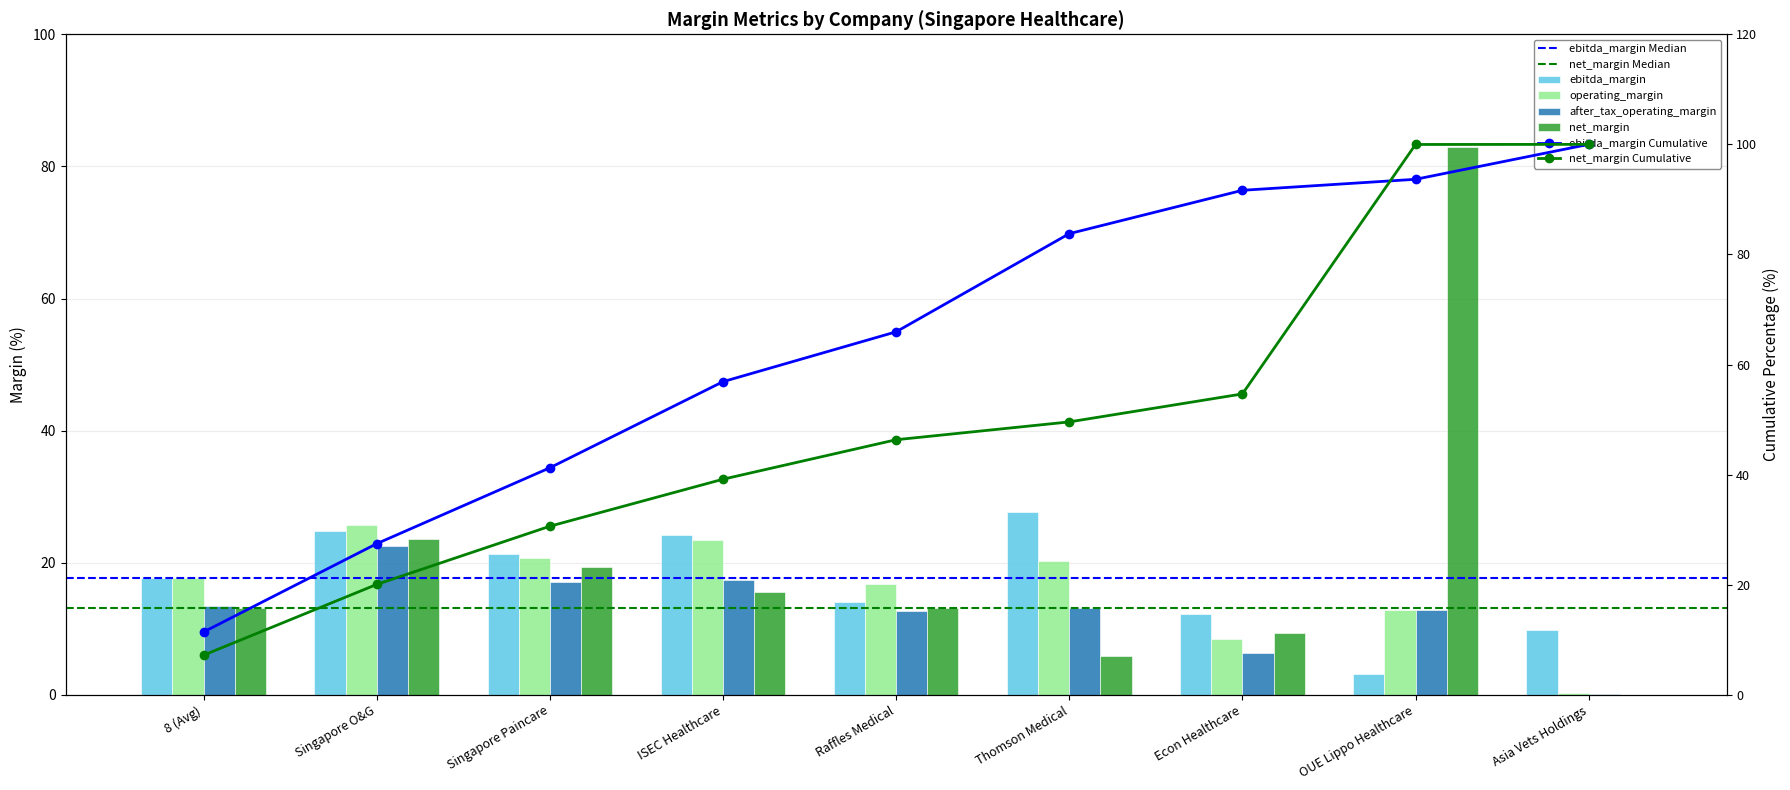

Read the net_margin value at Raffles Medical.

13.1